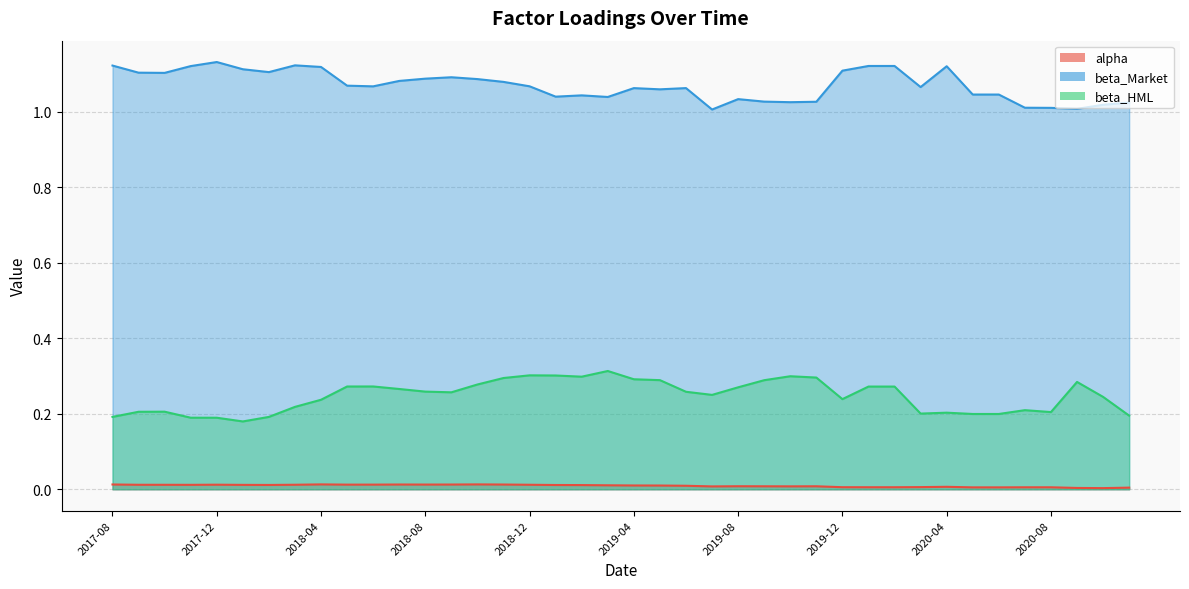

Reading right to left, what are all the values shown in this chart?

alpha: 0.0	0.0	0.0	0.0	0.0	0.0	0.0	0.0	0.0	0.0	0.0	0.0	0.0	0.0	0.0	0.0	0.0	0.0	0.0	0.0	0.0	0.0	0.0	0.0	0.0	0.0	0.0	0.0	0.0	0.0	0.0	0.0	0.0	0.0	0.0	0.0	0.0	0.0	0.0	0.0
beta_Market: 1.0	1.0	1.0	1.0	1.0	1.0	1.0	1.1	1.1	1.1	1.1	1.1	1.0	1.0	1.0	1.0	1.0	1.1	1.1	1.1	1.0	1.0	1.0	1.1	1.1	1.1	1.1	1.1	1.1	1.1	1.1	1.1	1.1	1.1	1.1	1.1	1.1	1.1	1.1	1.1
beta_HML: 0.2	0.2	0.3	0.2	0.2	0.2	0.2	0.2	0.2	0.3	0.3	0.2	0.3	0.3	0.3	0.3	0.3	0.3	0.3	0.3	0.3	0.3	0.3	0.3	0.3	0.3	0.3	0.3	0.3	0.3	0.3	0.2	0.2	0.2	0.2	0.2	0.2	0.2	0.2	0.2